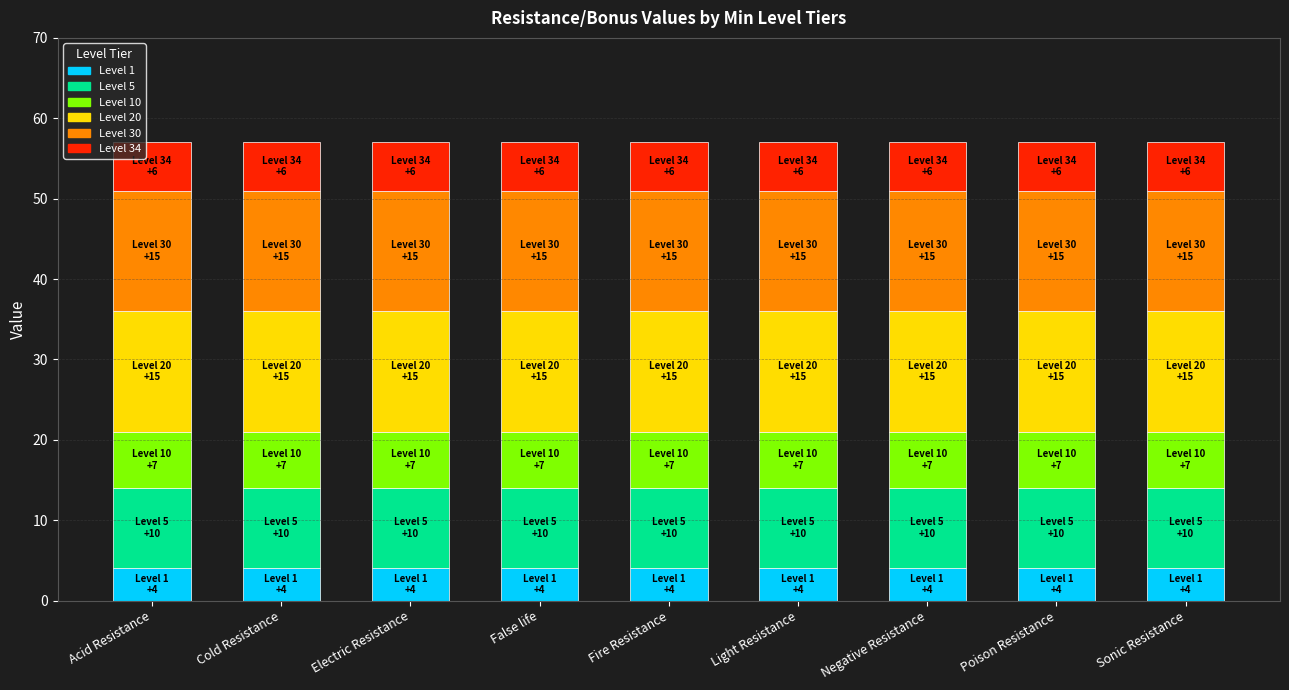

What are all the series names shown in the legend?

Level 1, Level 5, Level 10, Level 20, Level 30, Level 34